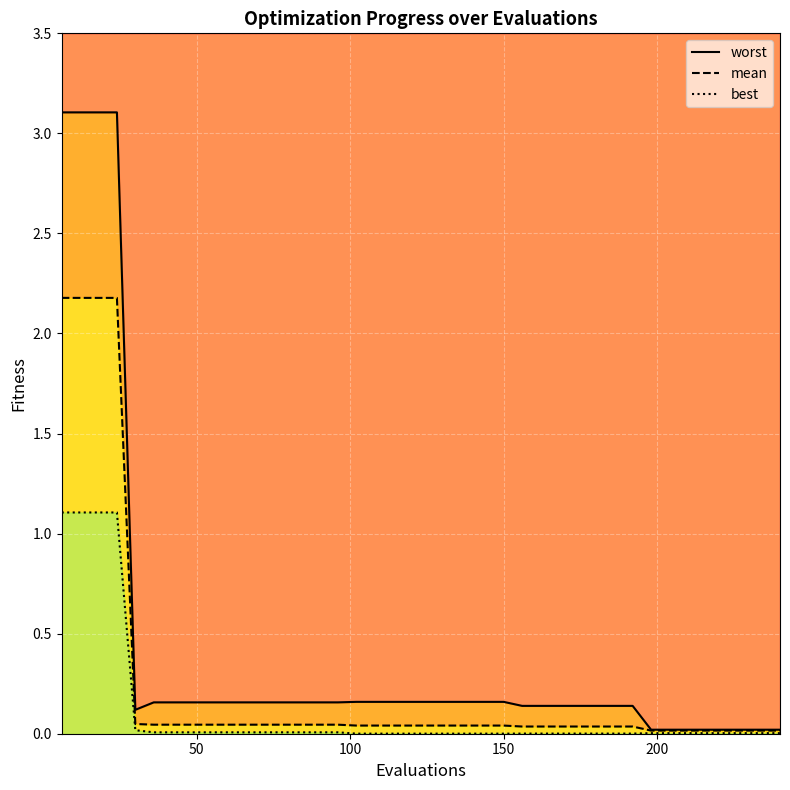

True or false: worst and mean intersect in this chart.

False